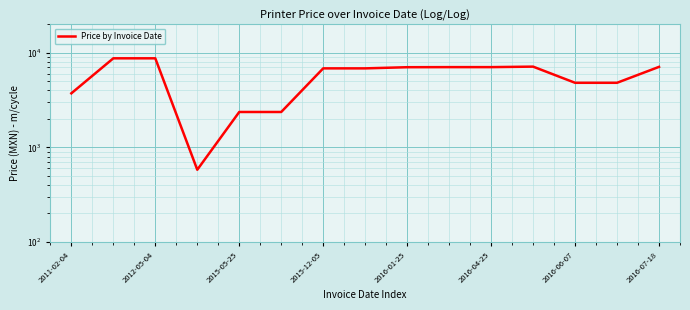

Is it true that the value at 2016-01-25 is 7044.0?

True